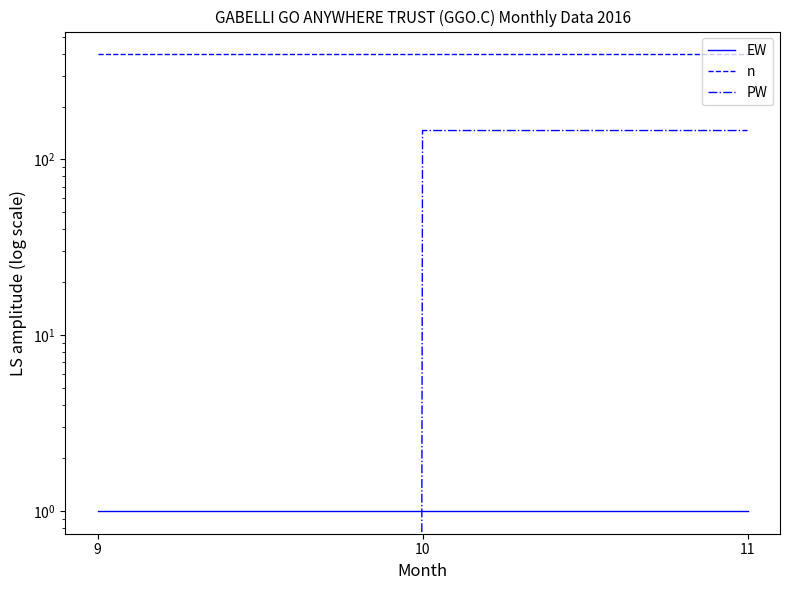

How many data points does each series have?

3